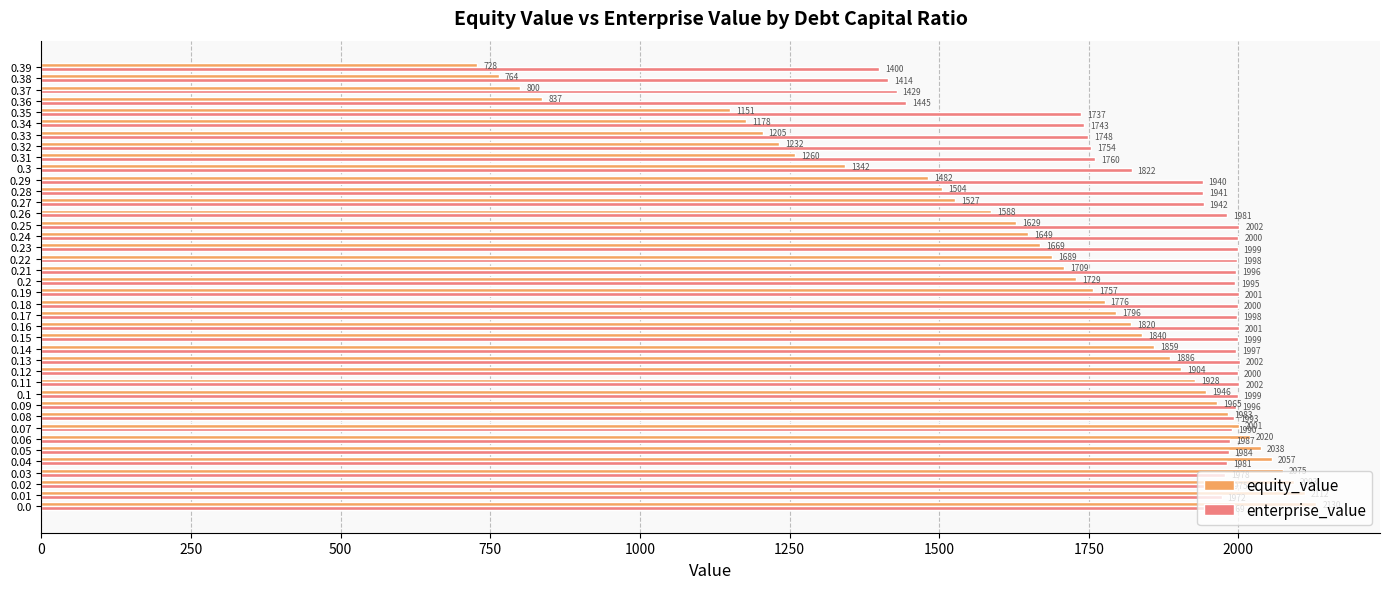

What are all the series names shown in the legend?

equity_value, enterprise_value